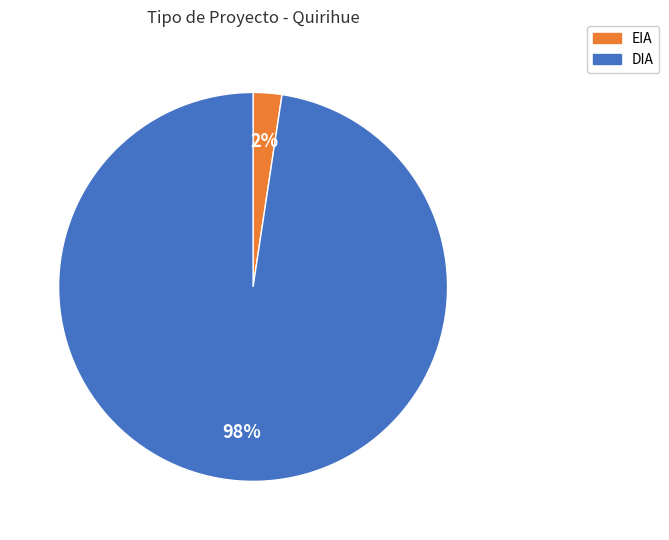

Combined, do DIA and EIA account for over 50%?

Yes